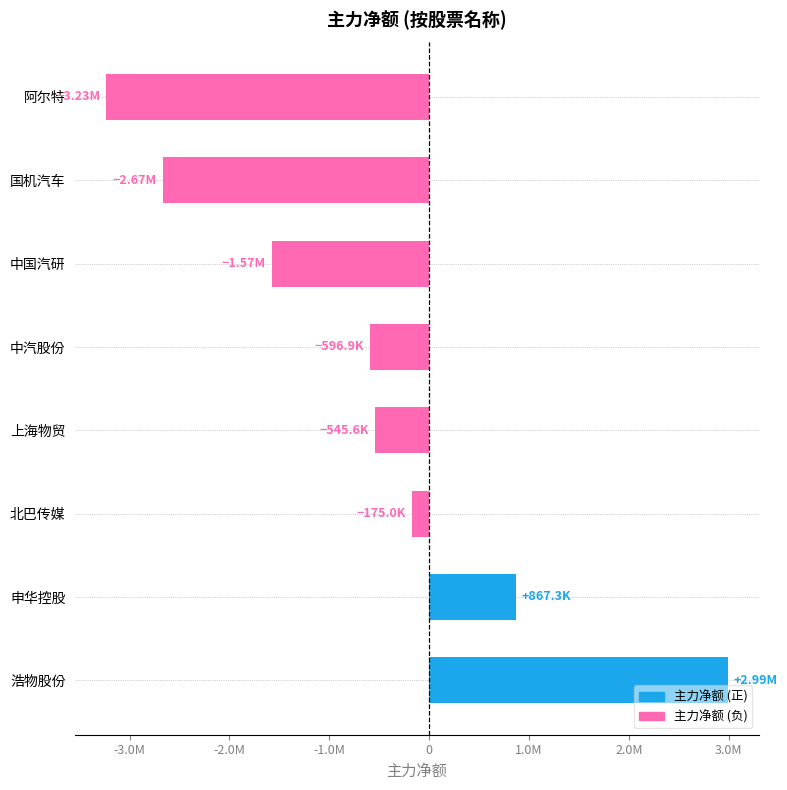

What is the sum of all values?

-4936271